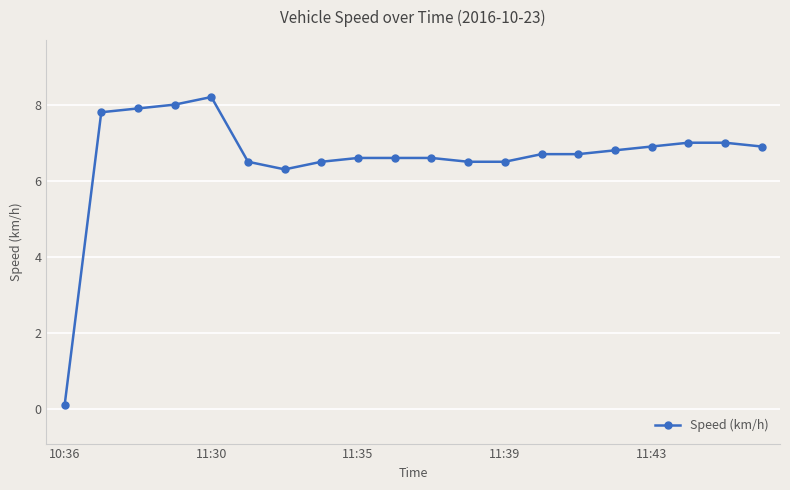

What is the sum of all values?

132.1